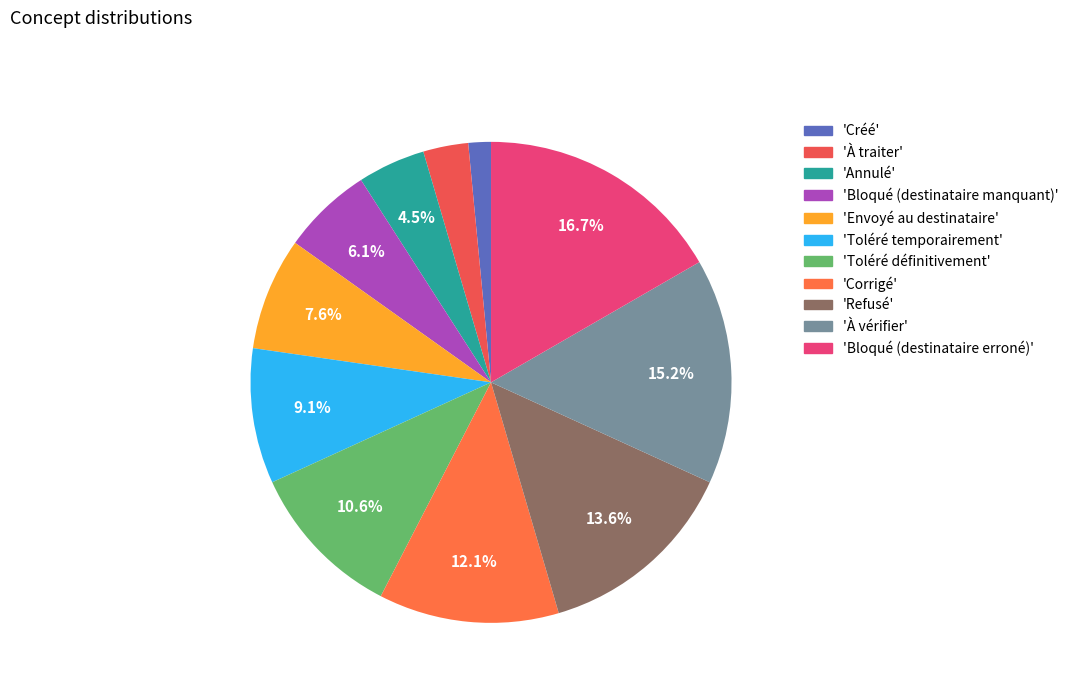

What is the smallest slice in the pie chart?

Créé